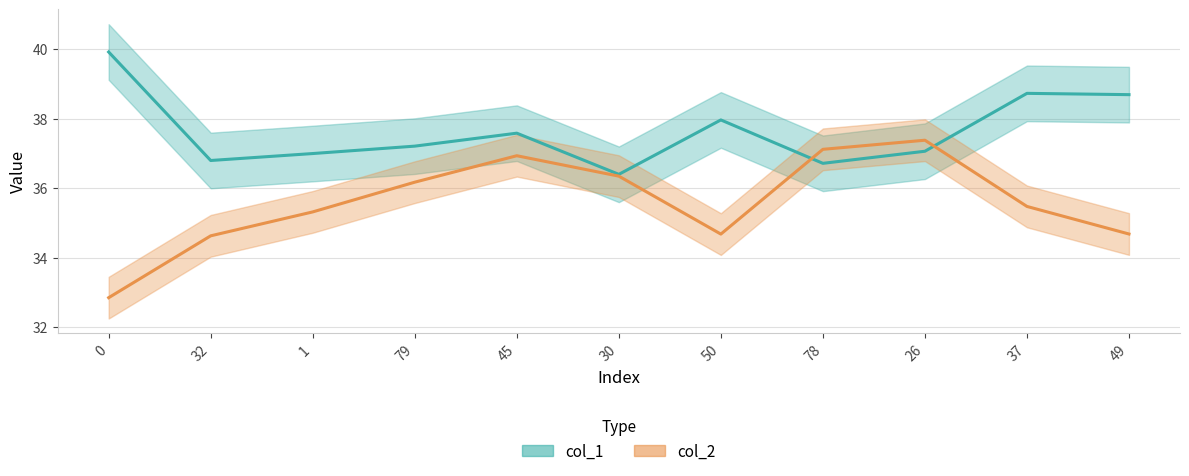

What is the approximate value of col_2 at 37?

35.5